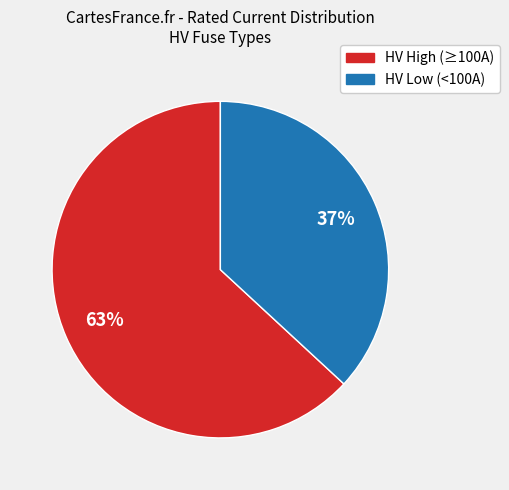

Rank the categories by value from highest to lowest.

HV High (≥100A), HV Low (<100A)